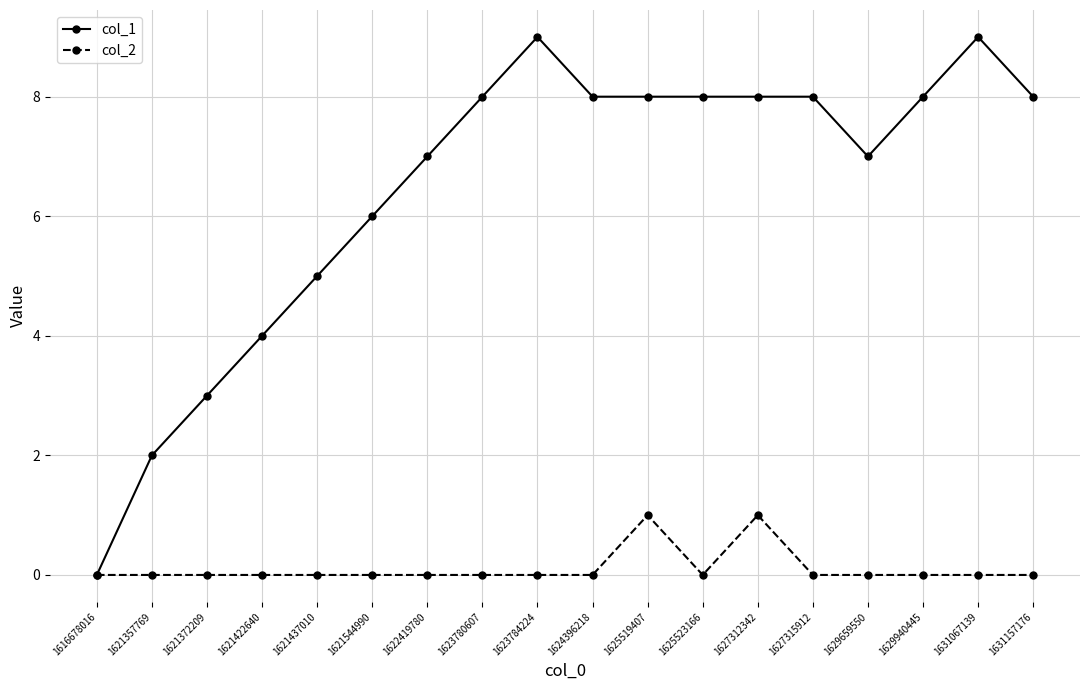

Which series has the largest range (max minus min)?

col_1